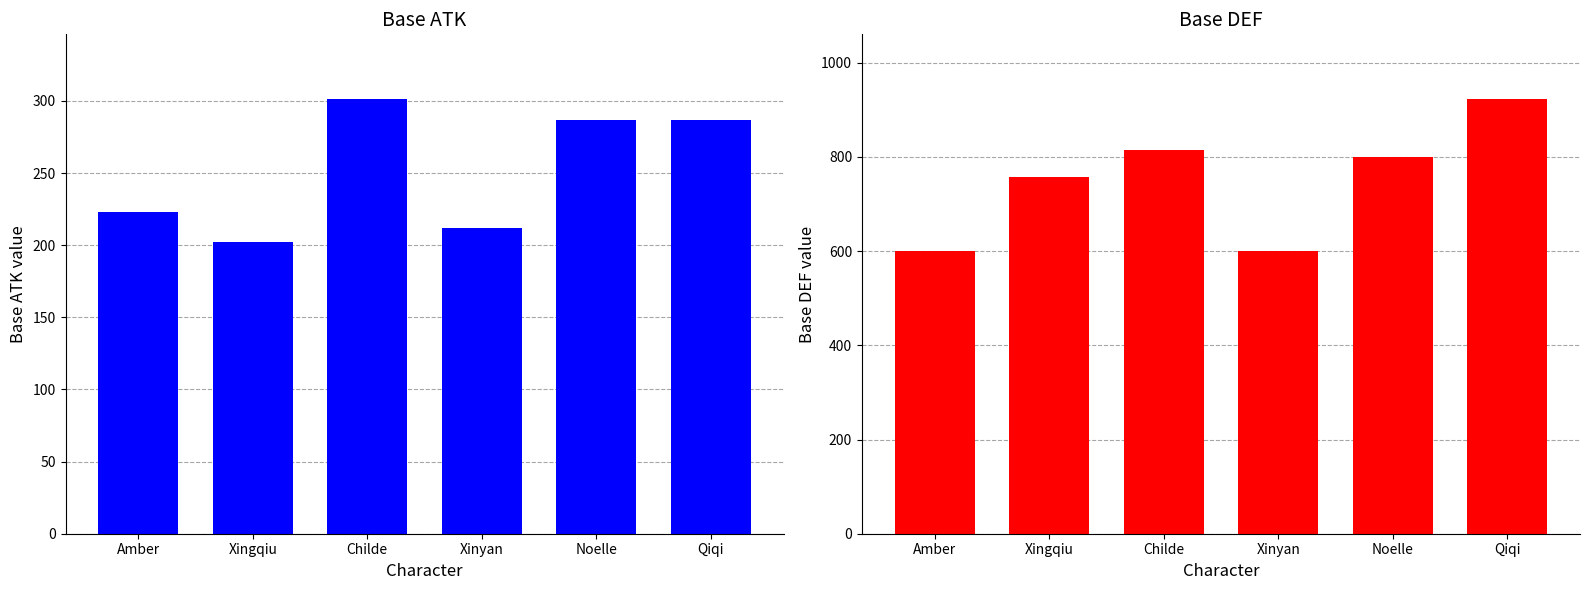

Is it true that Base ATK equals 444 at Qiqi?

False